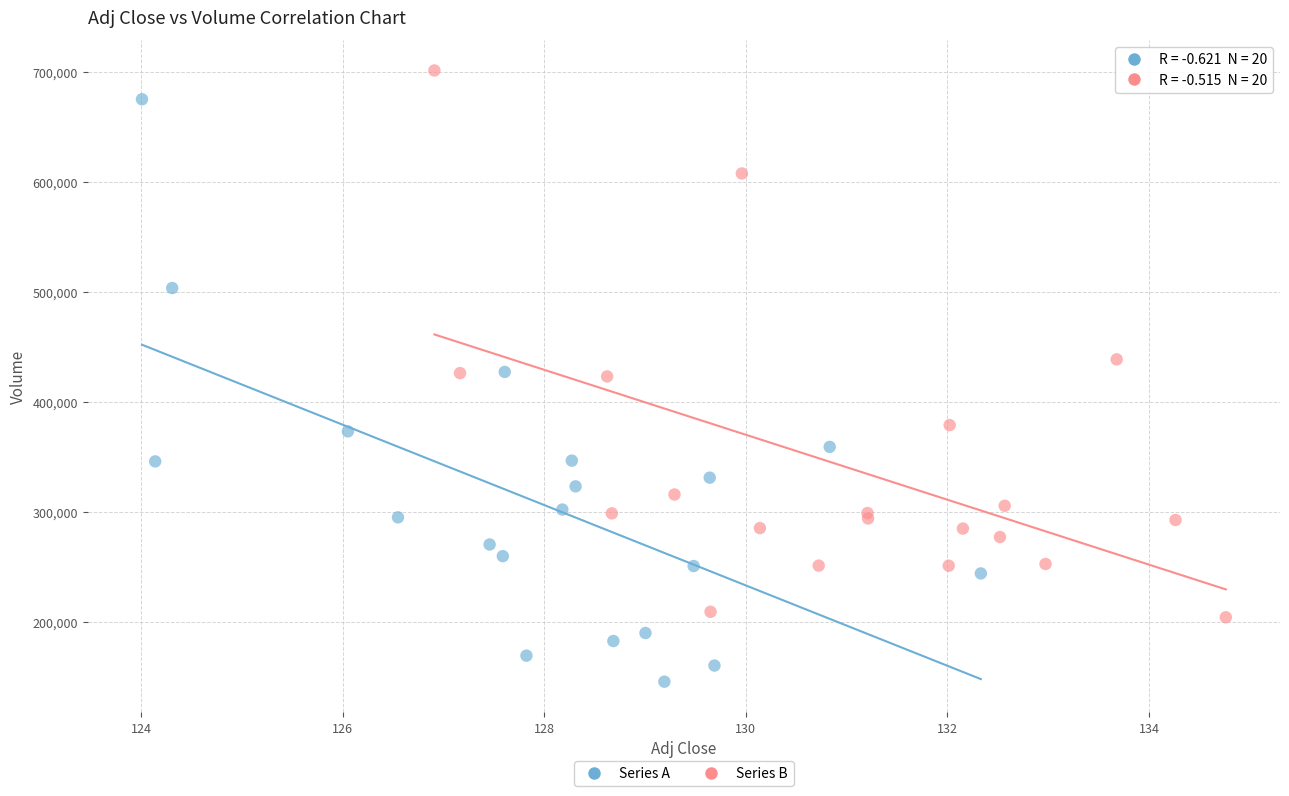

Which series contains the highest Y value?

Series B